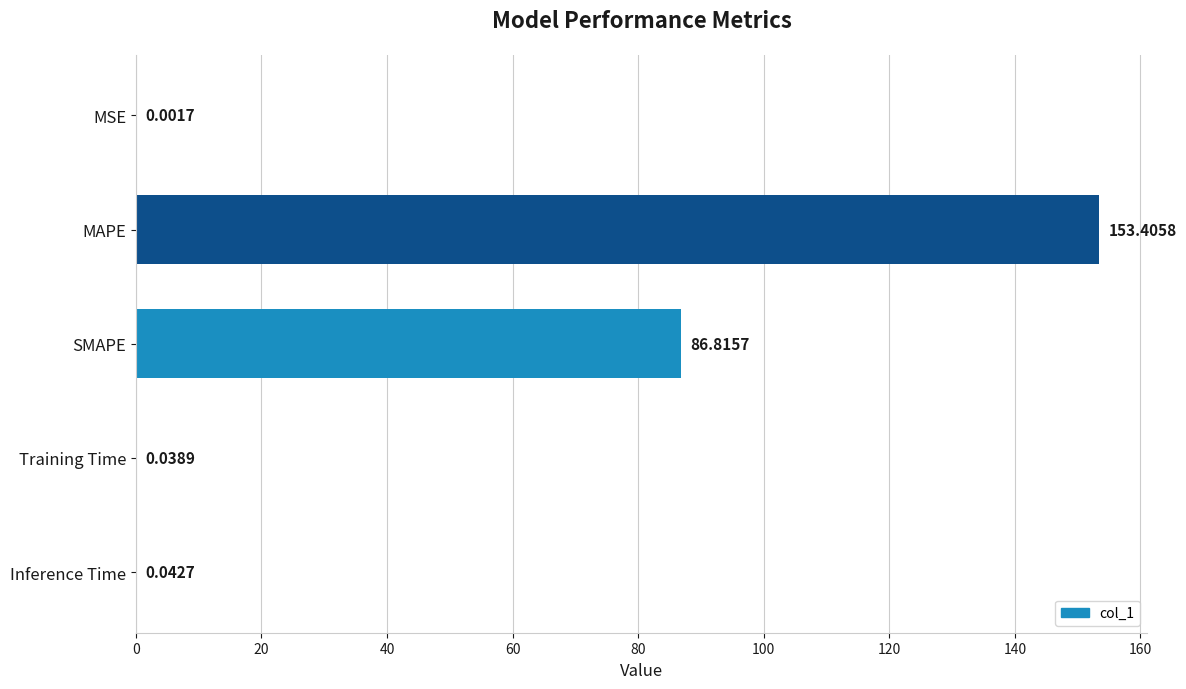

At which label is the value closest to 76?

SMAPE